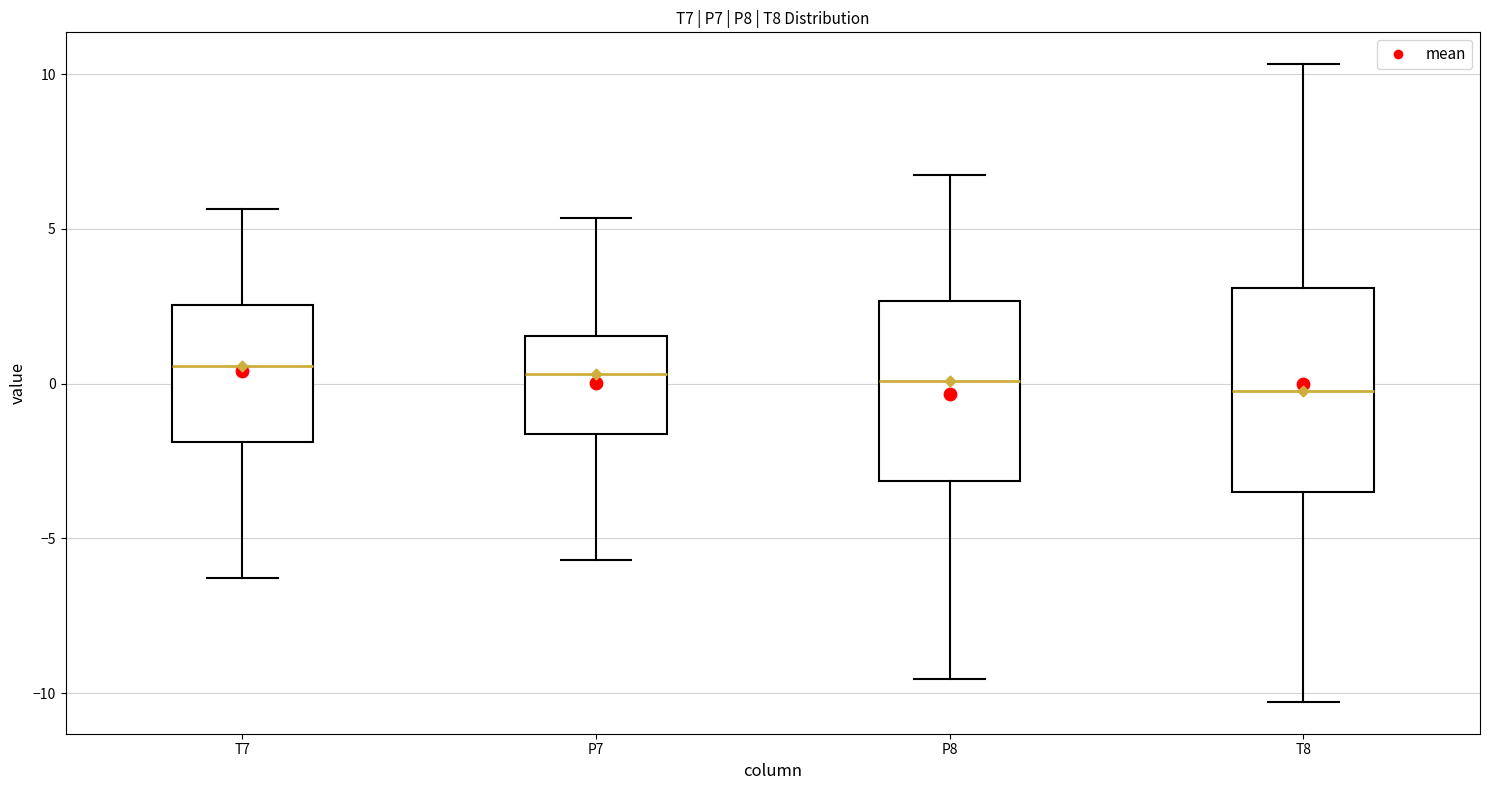

Where is the lower edge of the box for T8 on the y-axis? The values are not printed on the chart, so give them approximately, as read against the axis.

-3.5